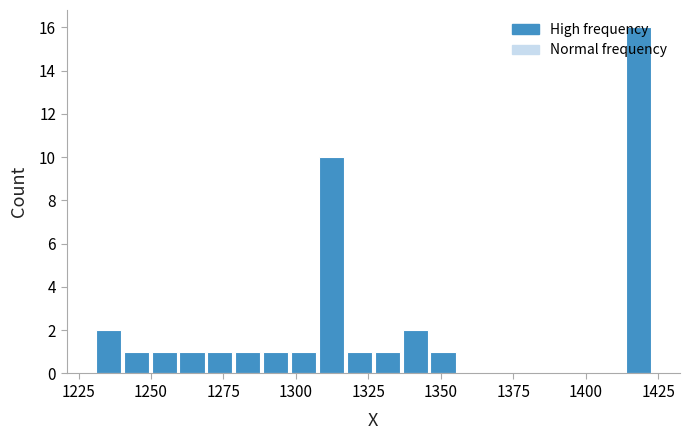

Around what value on the x-axis is the tallest bar? Give the approximate position of its centre, as read against the axis.

1420